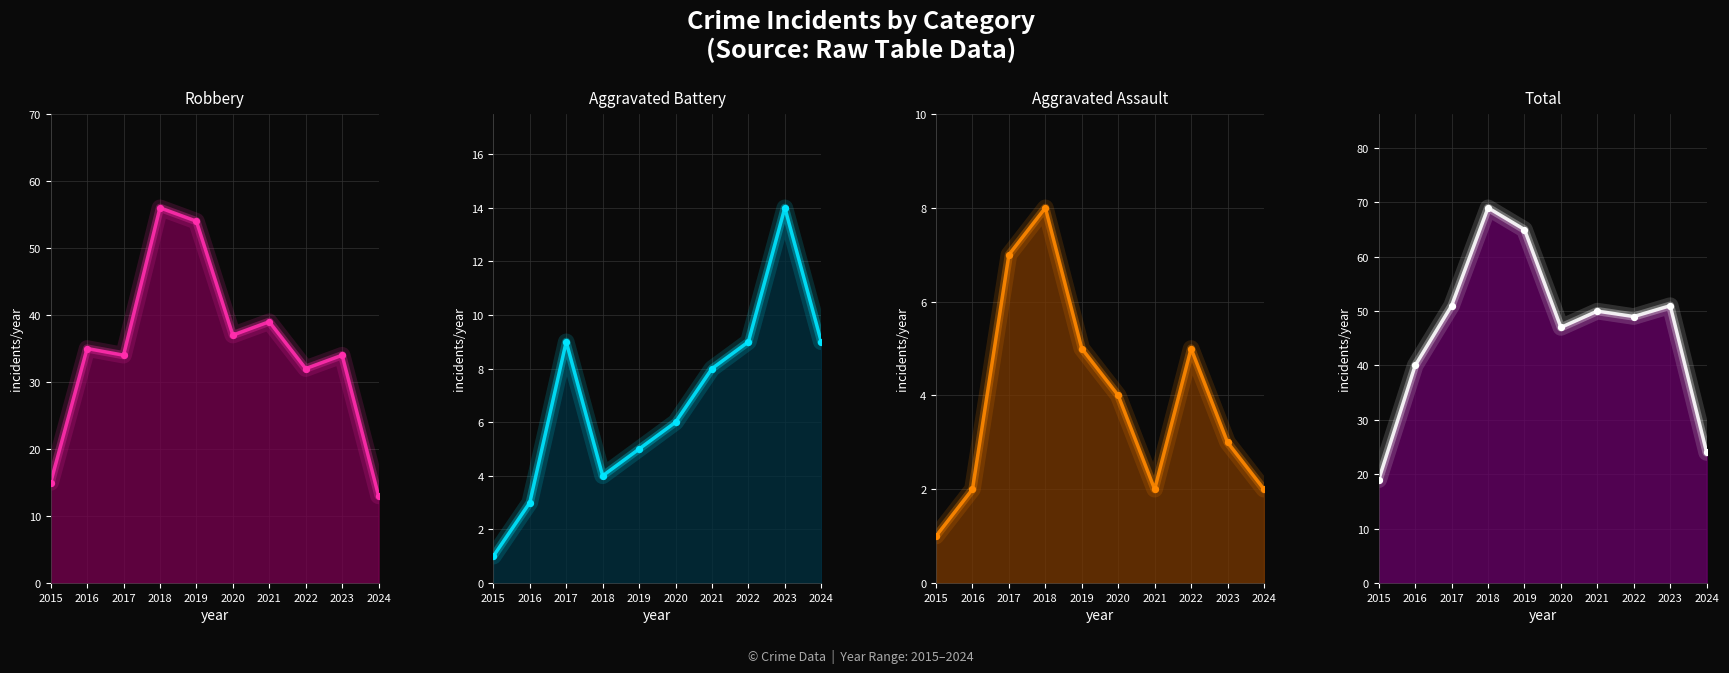

Which series reaches the maximum Y coordinate?

Total